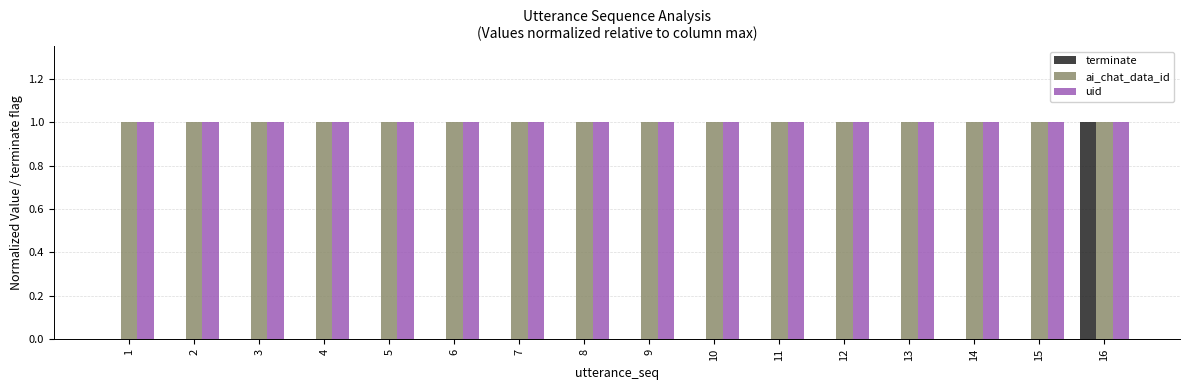

The value of ai_chat_data_id at 14 is 1. True or false?

True